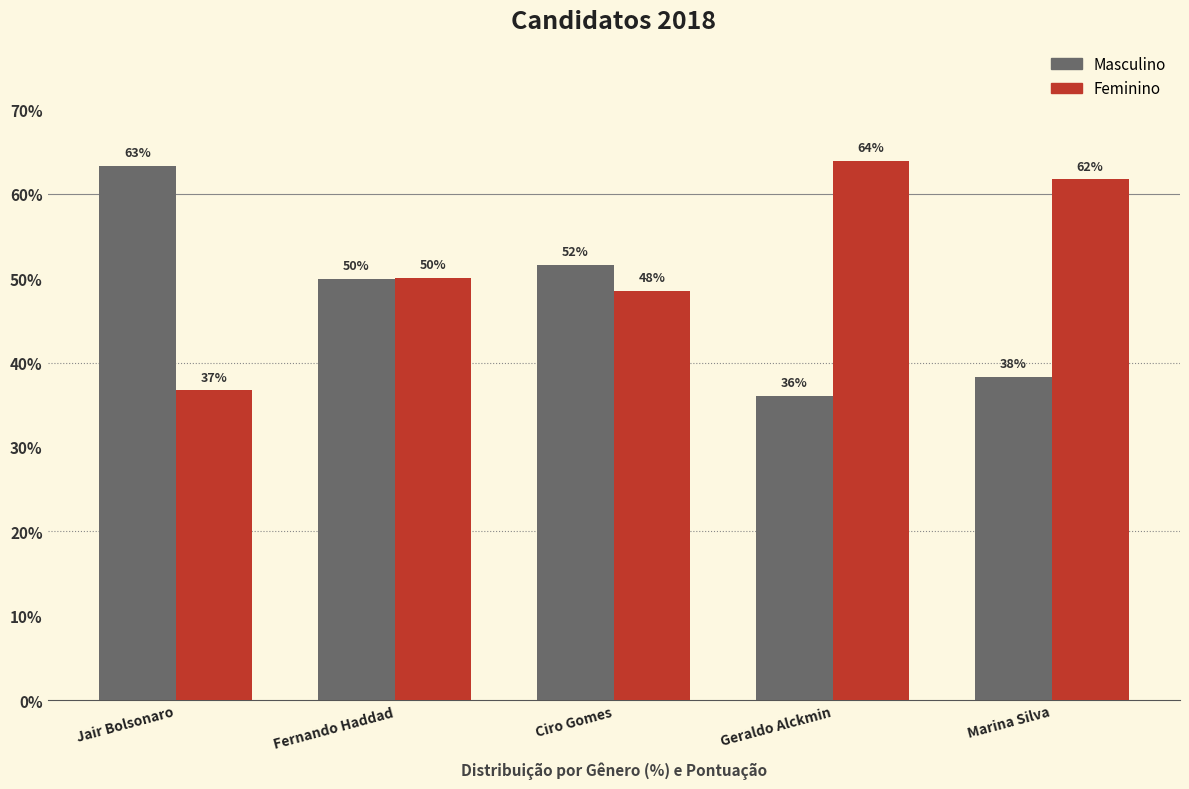

What position from the left is Fernando Haddad?

2